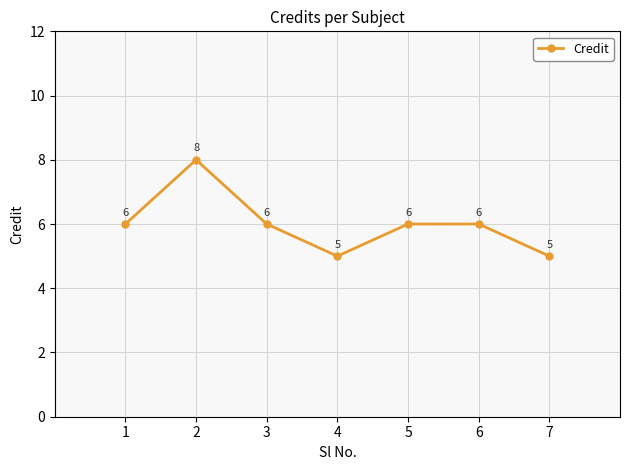

How many data points are less than 6?

2